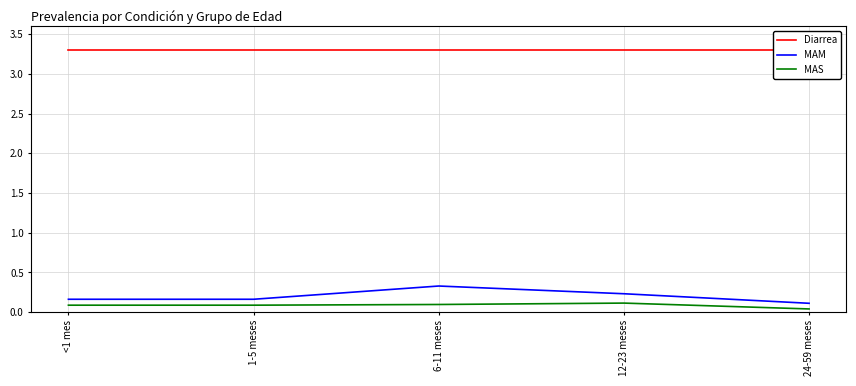

At which label does MAS reach its minimum?

24-59 meses